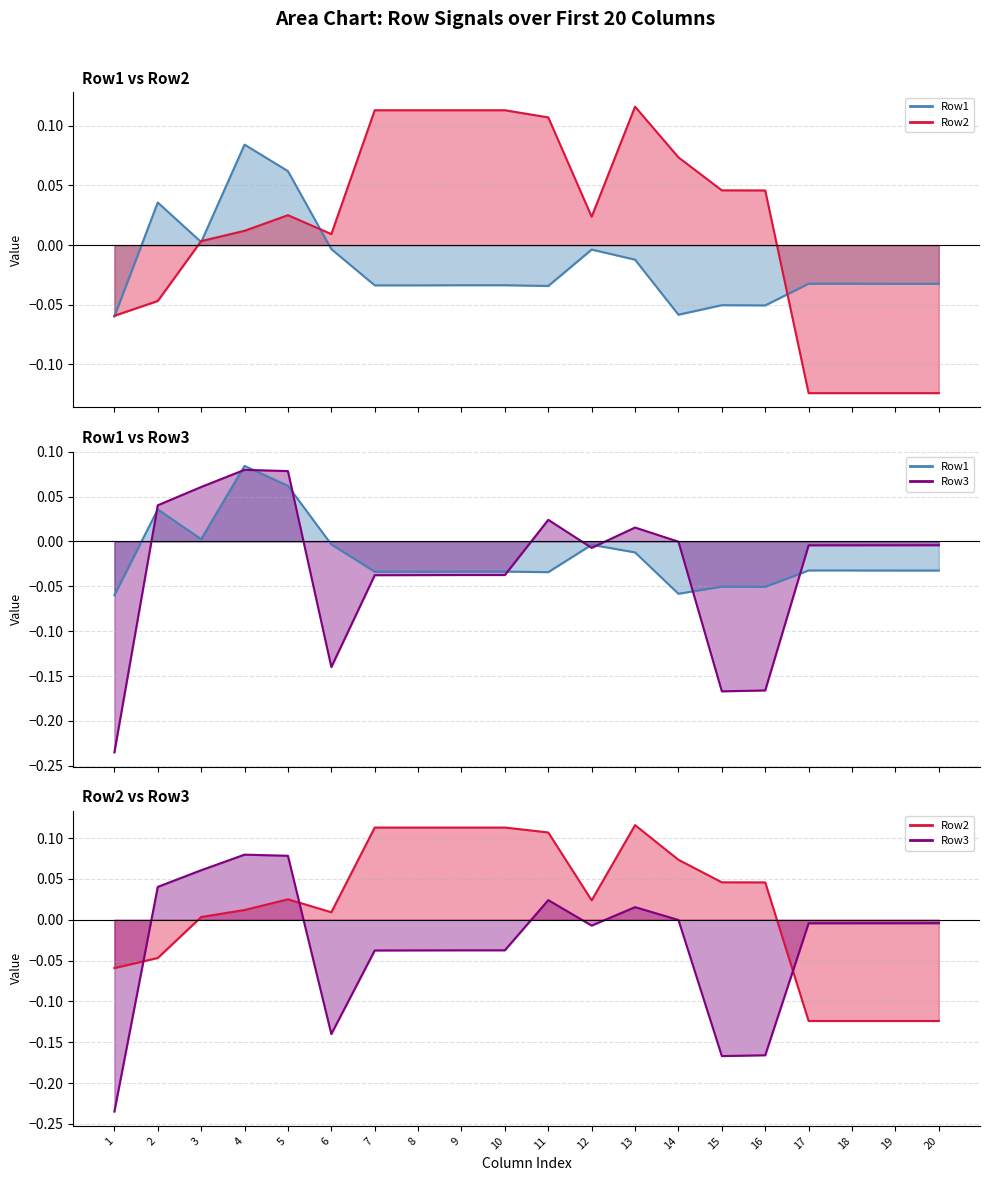

What are all the series names shown in the legend?

Row1 line, Row2 line, Row3 line